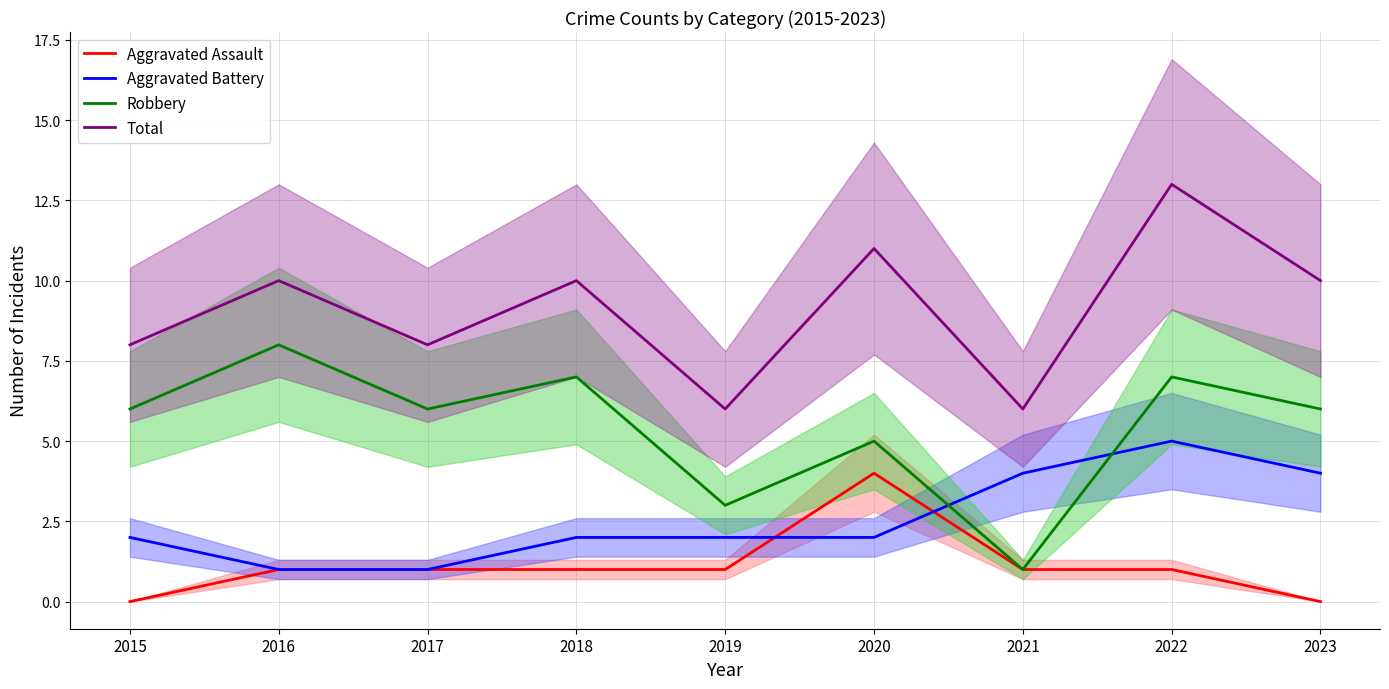

True or false: Total has more than 0 interior local peaks.

True